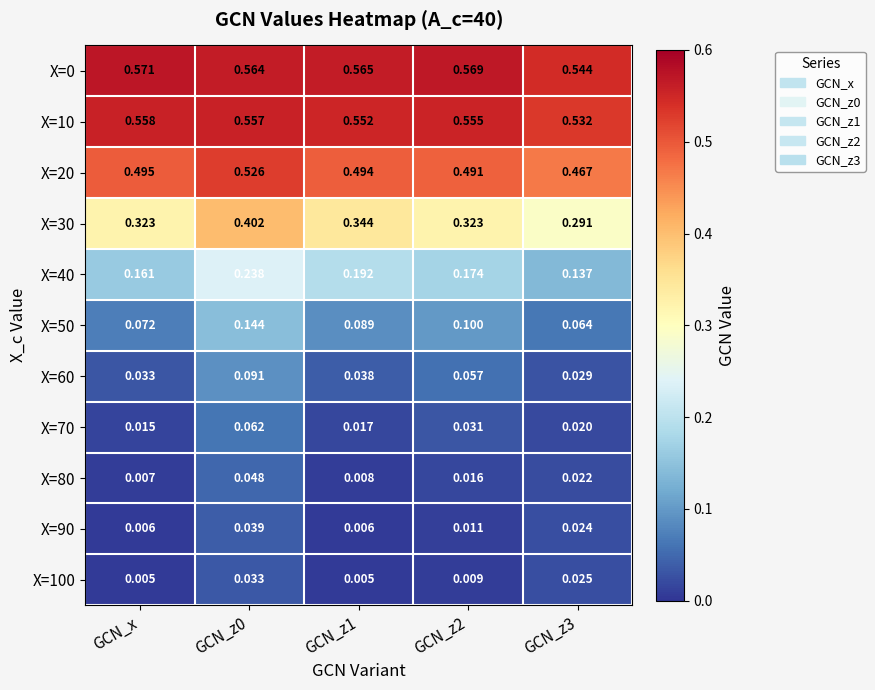

At which label does X=10 reach its peak?

GCN_x